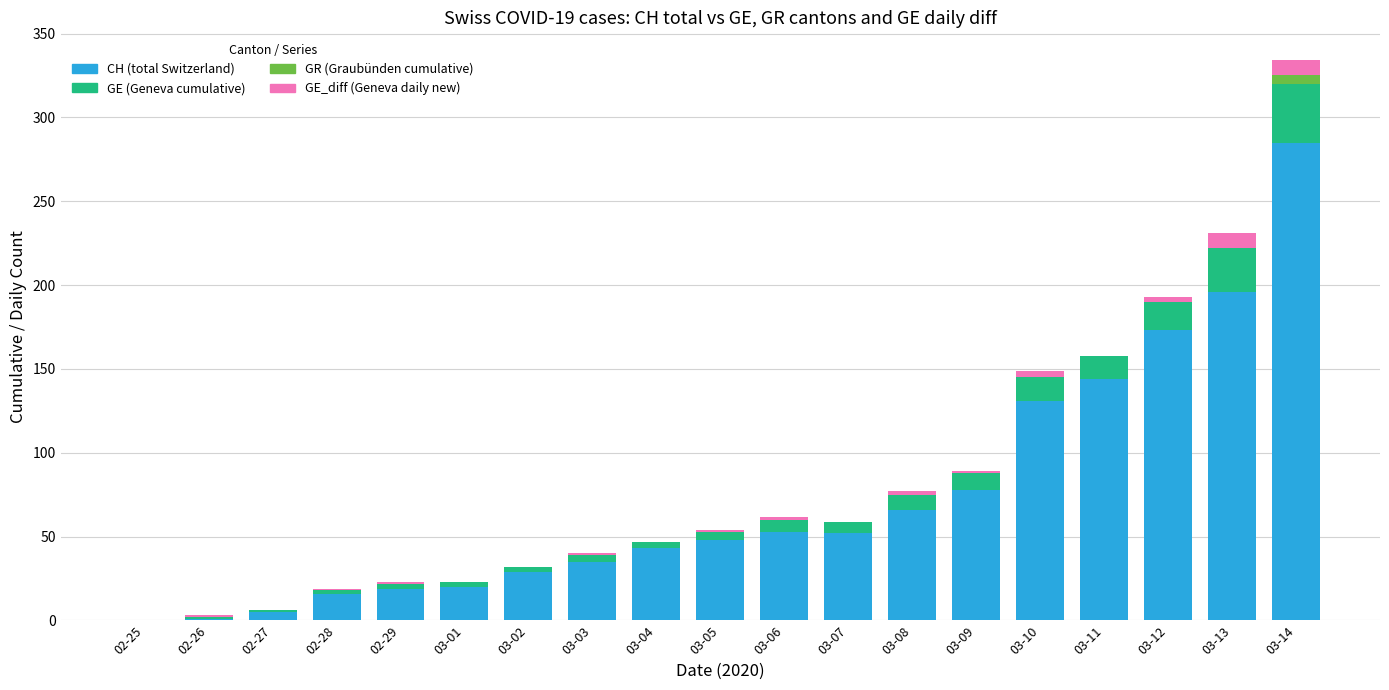

At which category is the sum across all series the highest?

03-14